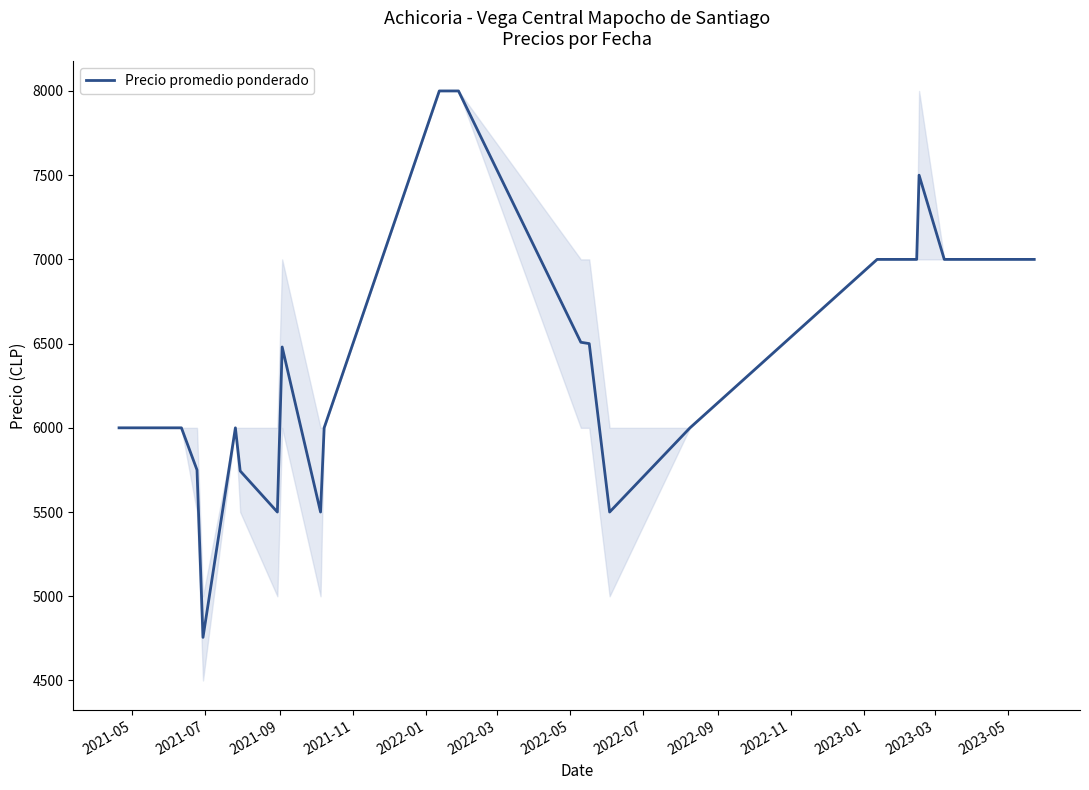

What is the maximum value shown in the chart?

8000